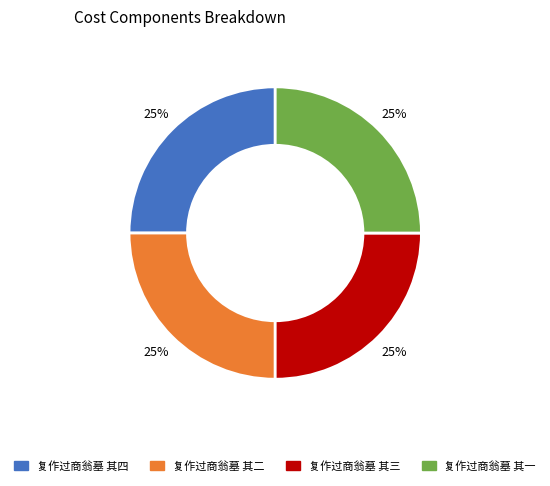

Does any single category account for the majority?

No